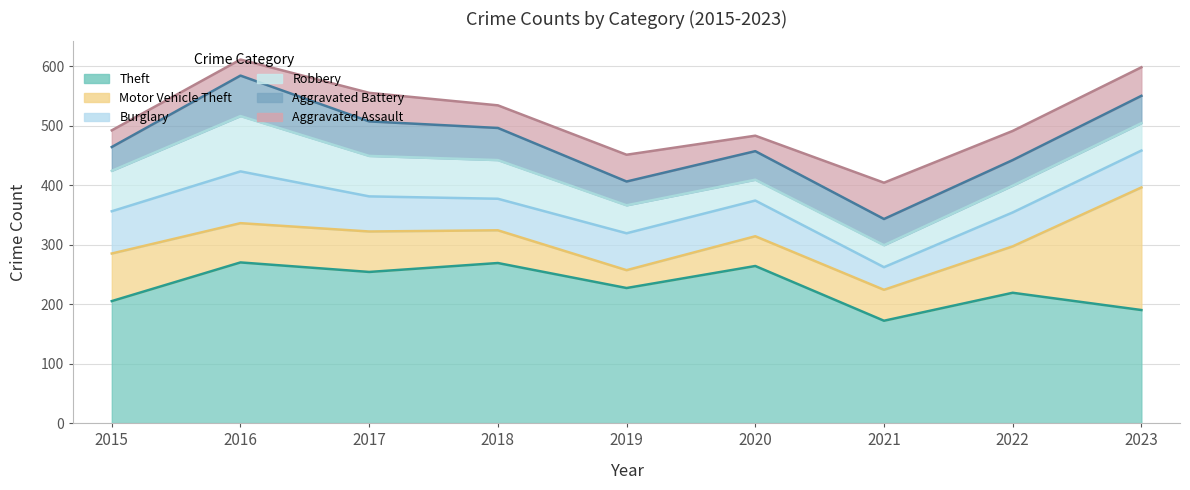

The Aggravated Battery series shows 62 at 2022. True or false?

False